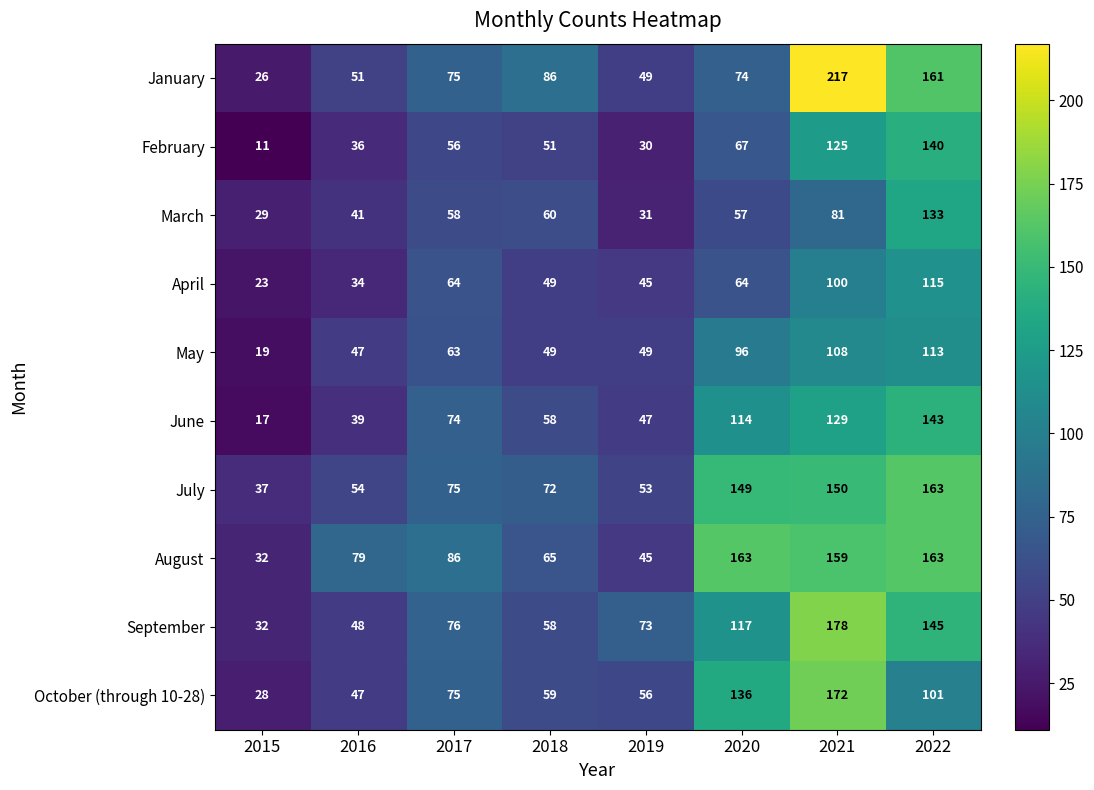

Between 2019 and 2020, which series saw the biggest shift?

August